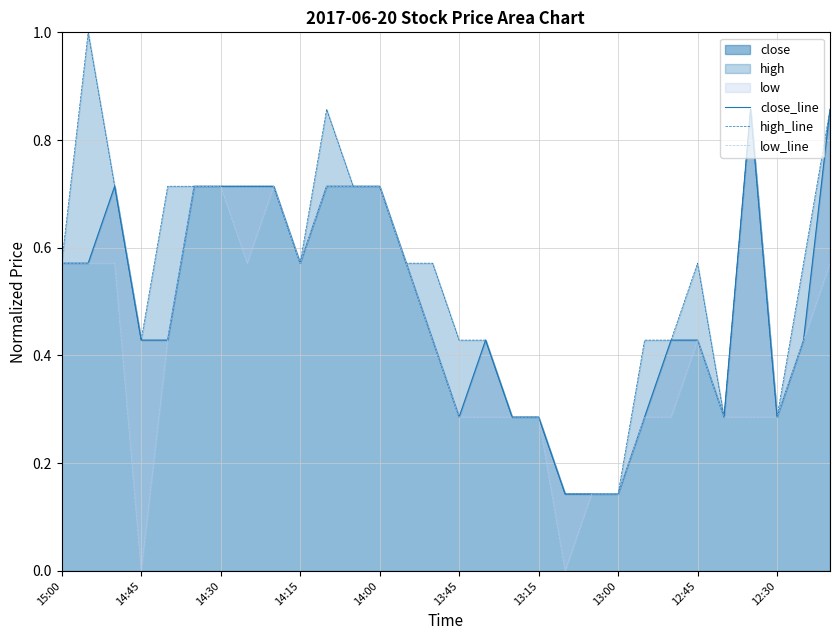

Is it true that close equals 1.0 at 15:00?

False